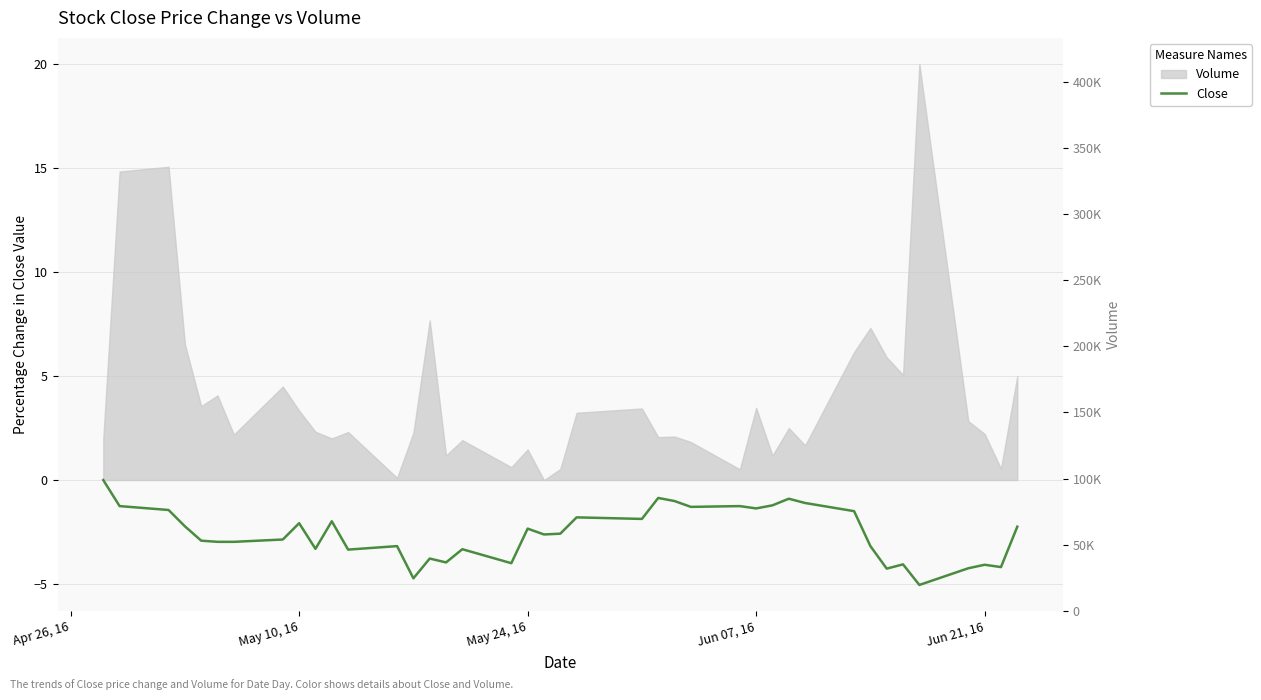

What is the minimum value shown in the chart?

-5.0